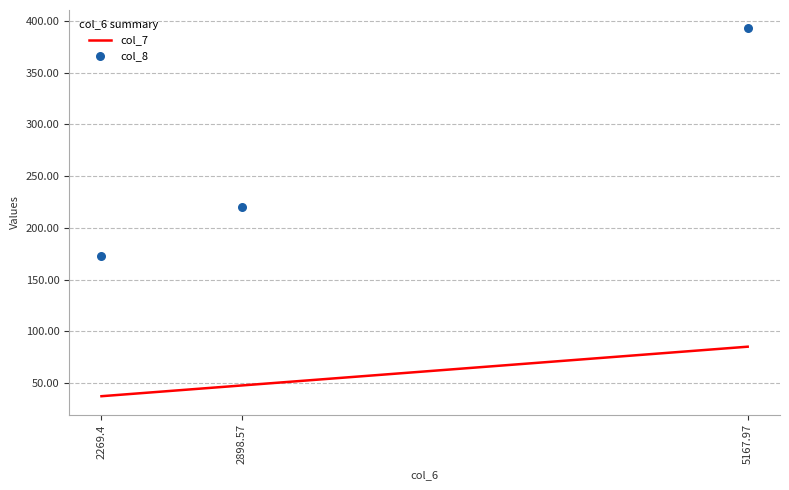

What is the total value across all series at 2898.57?

268.1